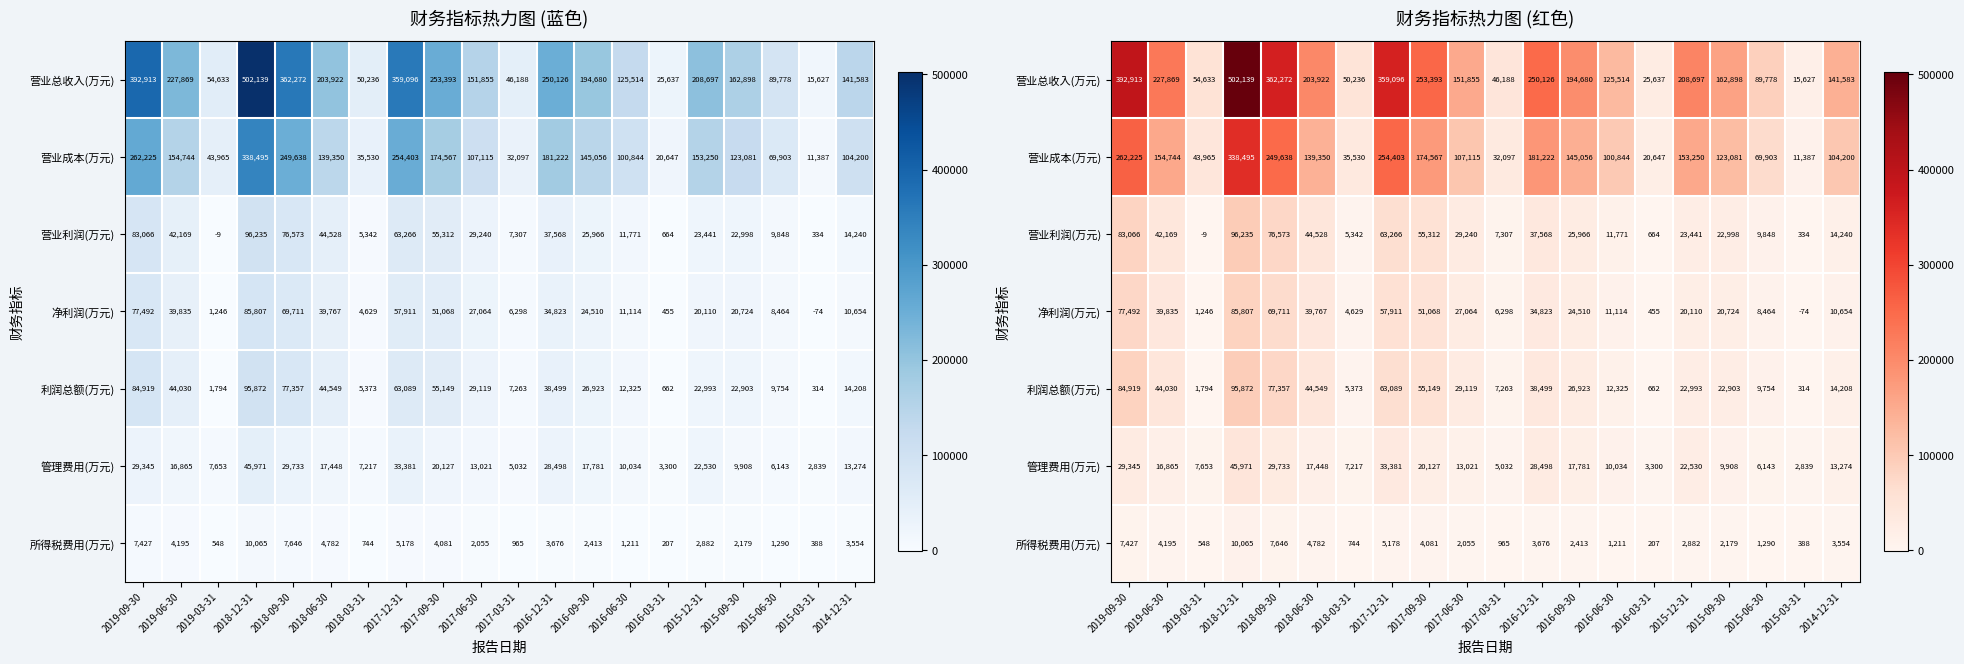

At 2019-06-30, list the series in order from smallest to largest.

所得税费用(万元), 管理费用(万元), 净利润(万元), 营业利润(万元), 利润总额(万元), 营业成本(万元), 营业总收入(万元)